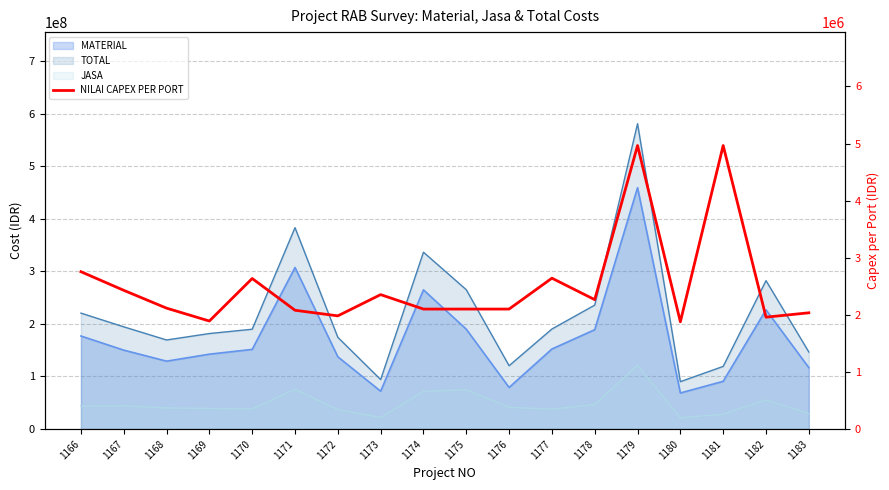

Does the chart have visible grid lines?

Yes